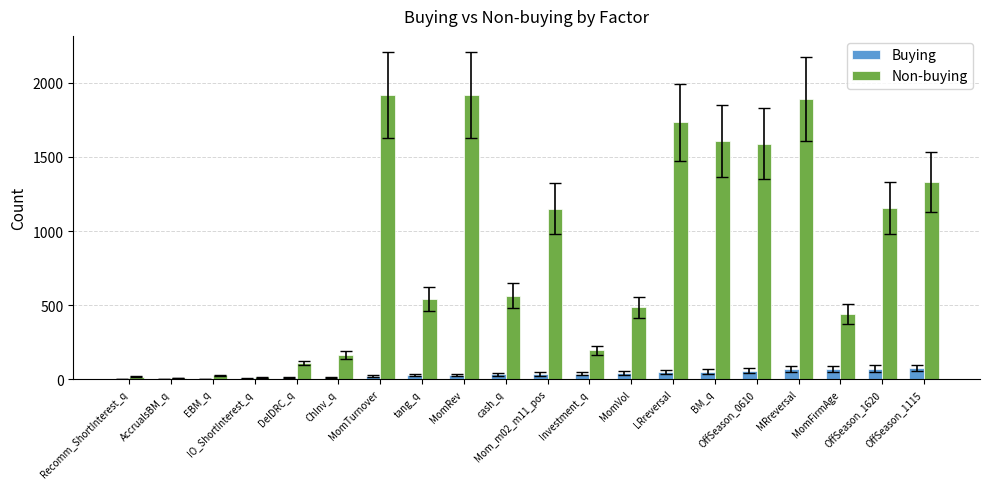

What is the sum of all Non-buying values?

16858